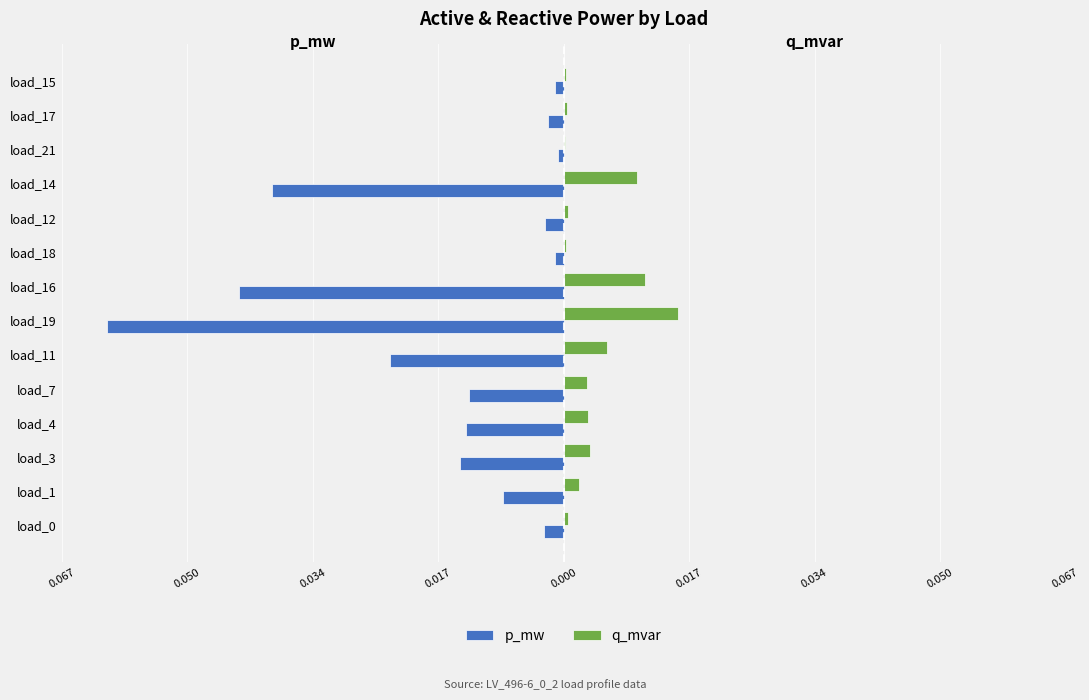

What are all the series names shown in the legend?

p_mw, q_mvar